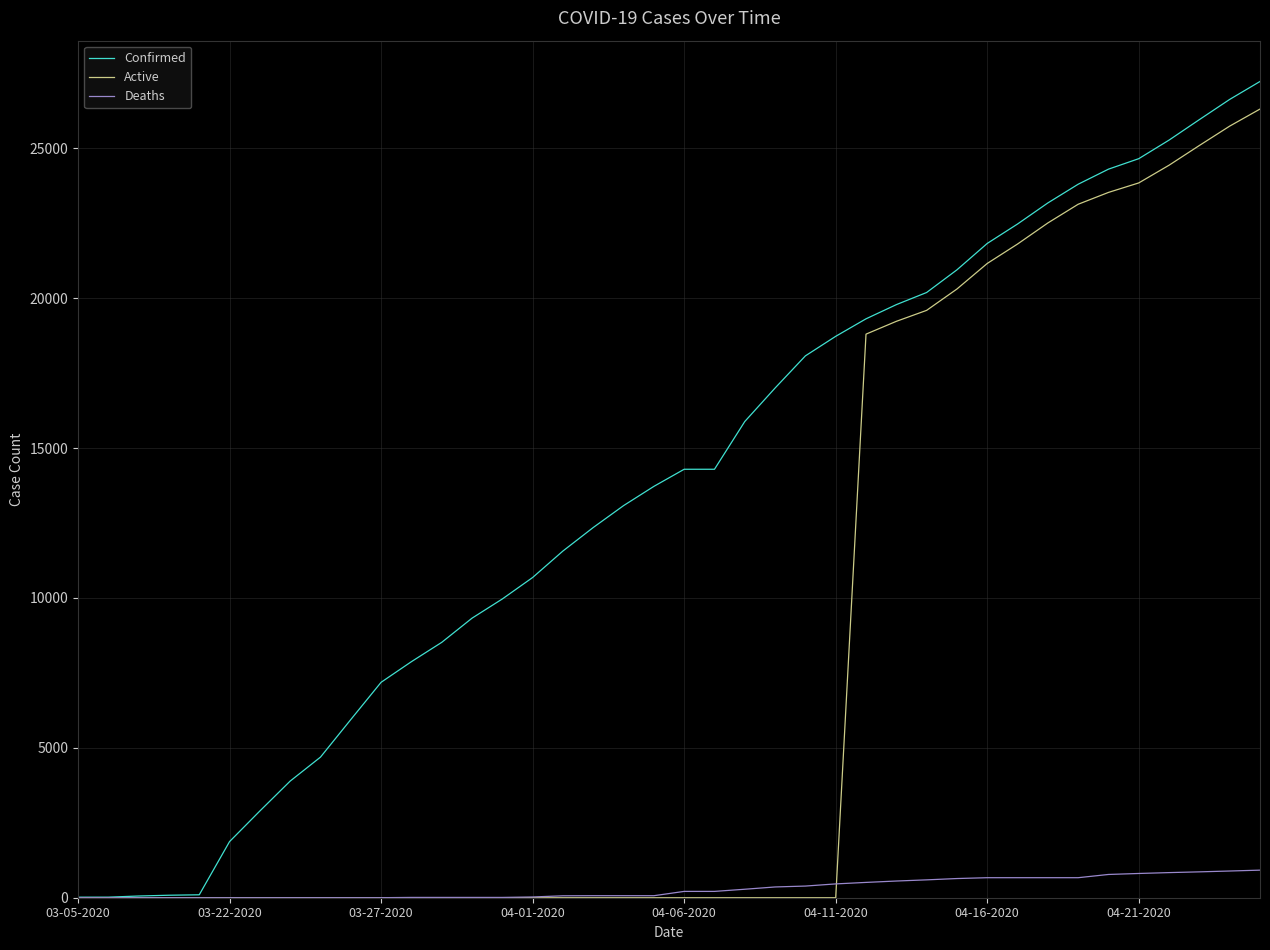

How many values in the Deaths series are below 211?

20